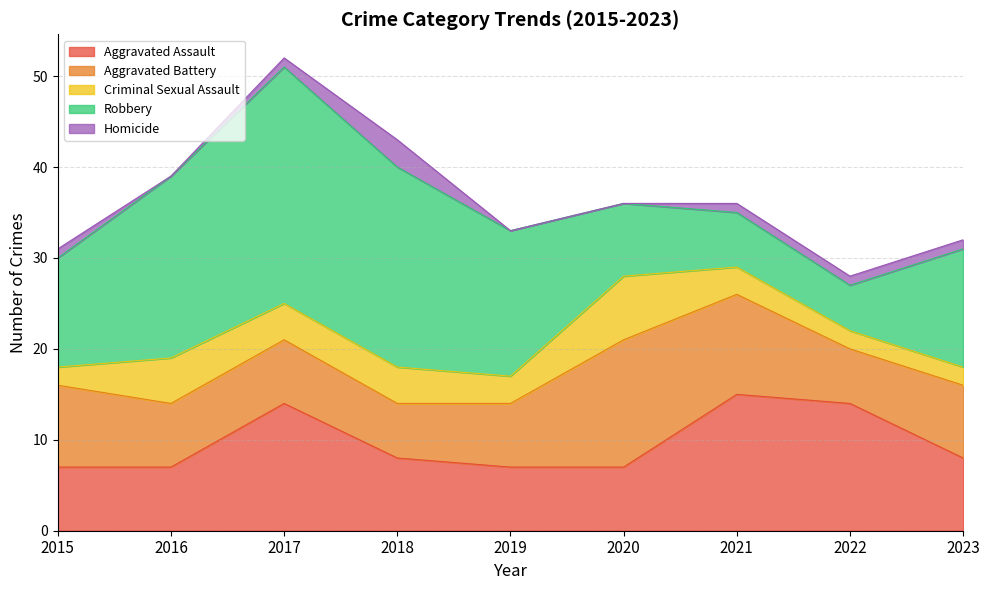

Reading left to right, transcribe all the data shown in this chart.

Aggravated Assault: 2015=7	2016=7	2017=14	2018=8	2019=7	2020=7	2021=15	2022=14	2023=8
Aggravated Battery: 2015=9	2016=7	2017=7	2018=6	2019=7	2020=14	2021=11	2022=6	2023=8
Criminal Sexual Assault: 2015=2	2016=5	2017=4	2018=4	2019=3	2020=7	2021=3	2022=2	2023=2
Robbery: 2015=12	2016=20	2017=26	2018=22	2019=16	2020=8	2021=6	2022=5	2023=13
Homicide: 2015=1	2016=0	2017=1	2018=3	2019=0	2020=0	2021=1	2022=1	2023=1